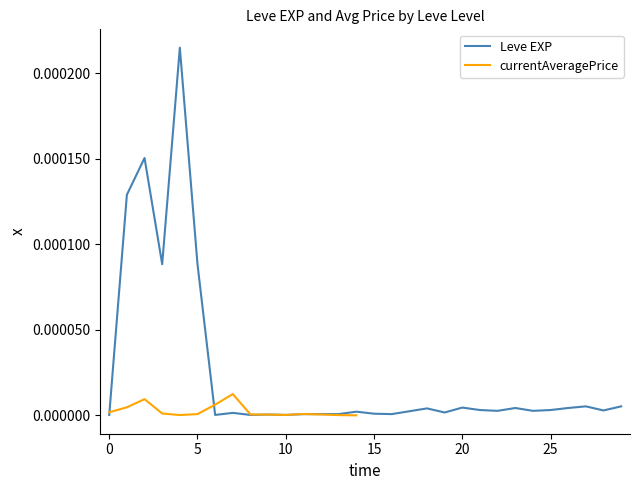

True or false: the data has more than 0 interior local peaks.

True